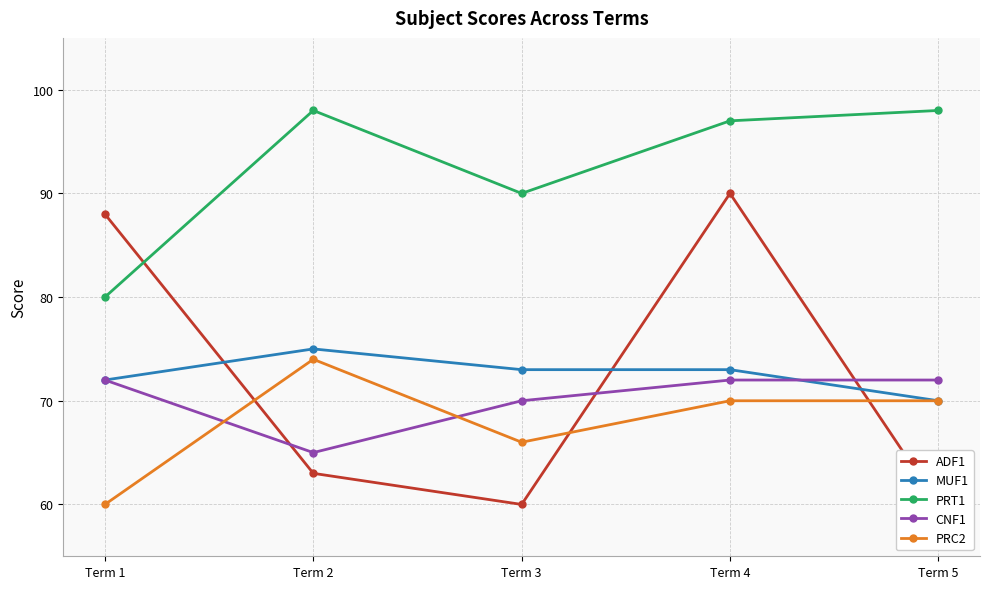

True or false: CNF1 has more than 1 points higher than both neighbors.

False